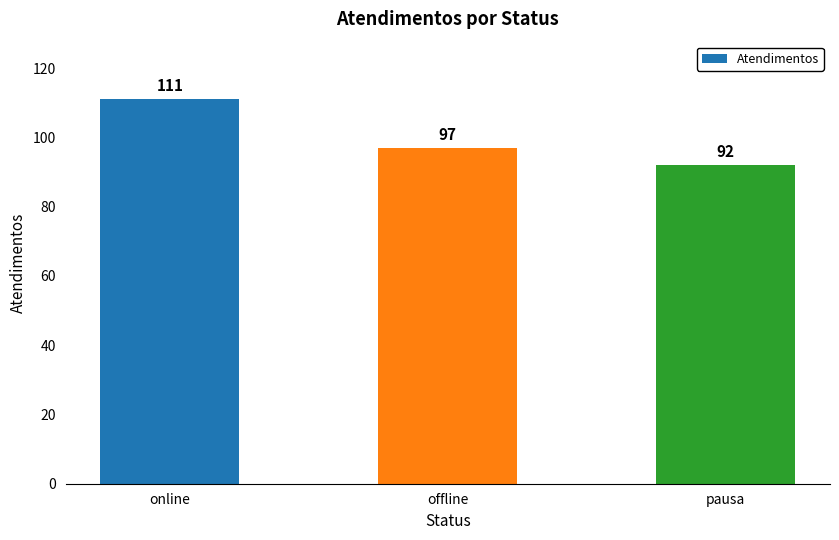

Read the value at online, to the nearest 5.

110